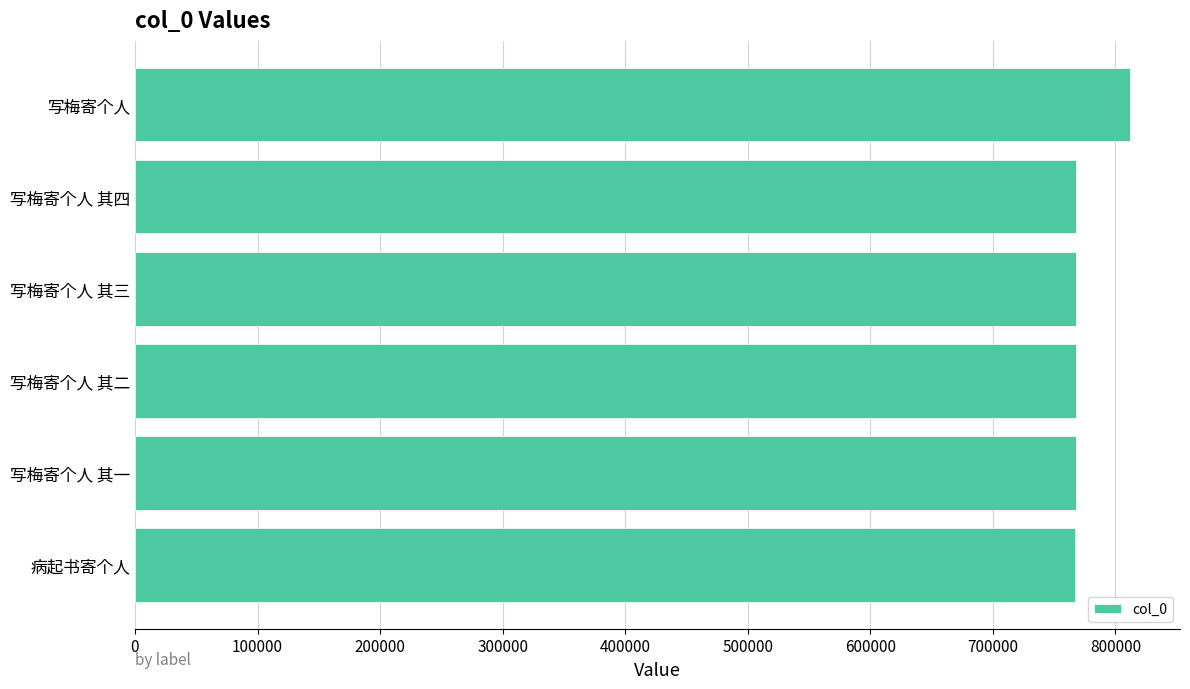

Approximately how many times larger is the value at 写梅寄个人 compared to 病起书寄个人?

1.1